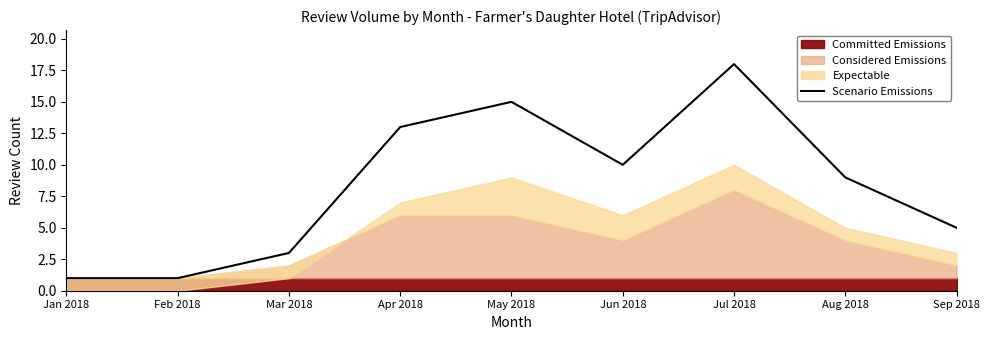

True or false: the data shows 0 at Jan 2018.

False